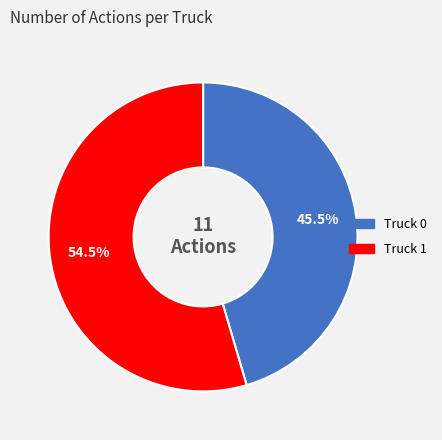

Do Truck 1 and Truck 0 together represent more than half of the pie?

Yes